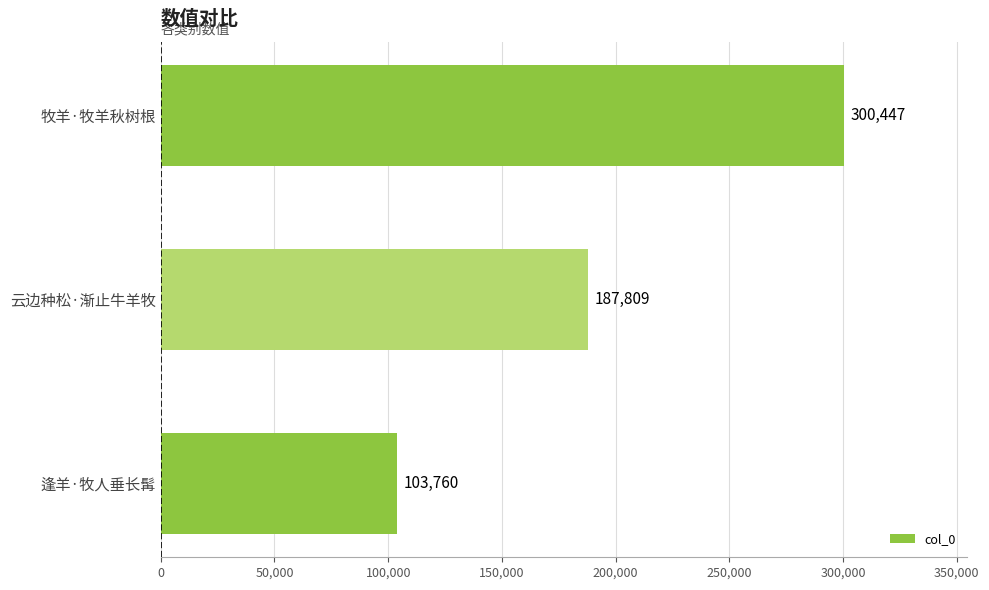

How many bars are there in total?

3